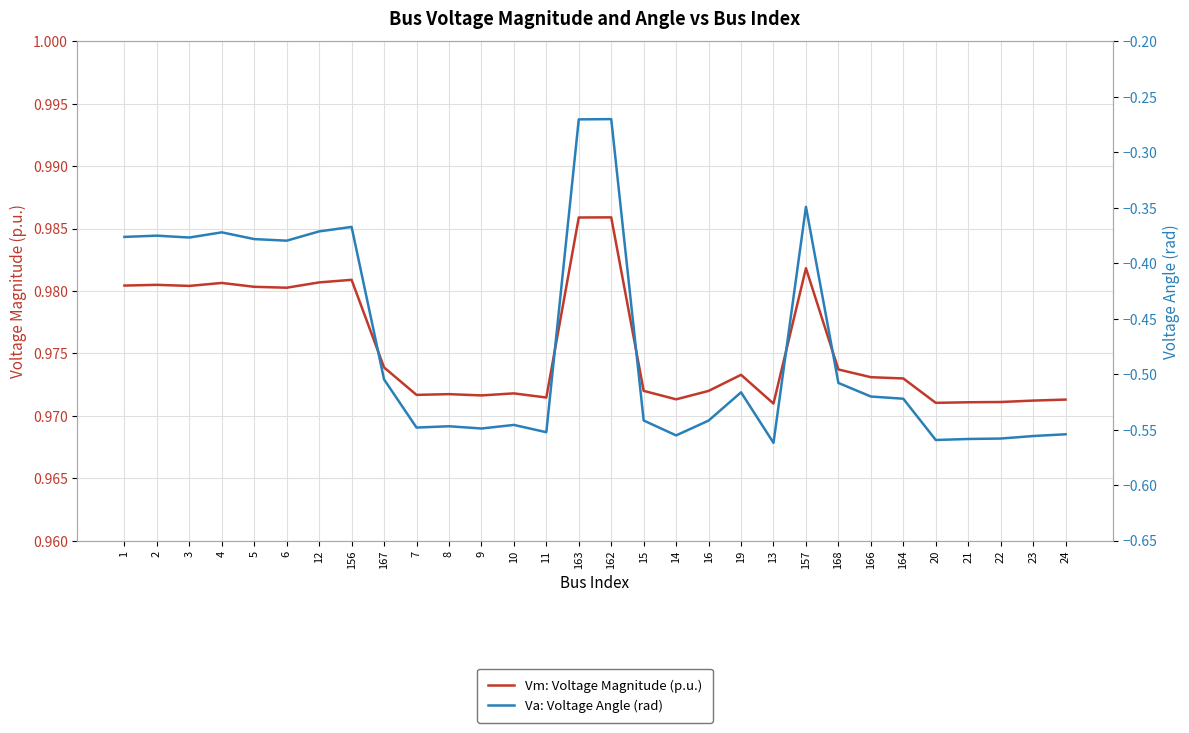

Which series has the largest total across all categories?

Vm: Voltage Magnitude (p.u.)